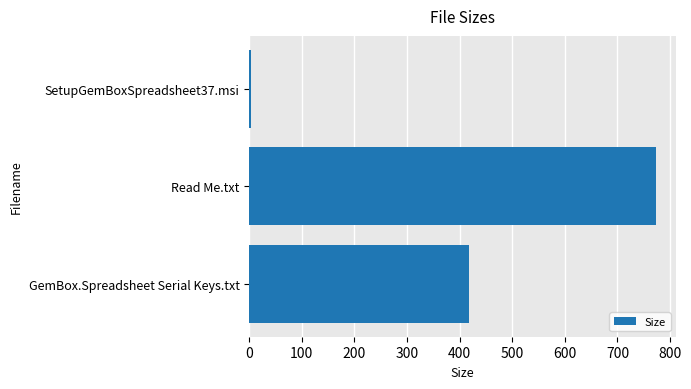

Does the chart contain stacked bars?

No